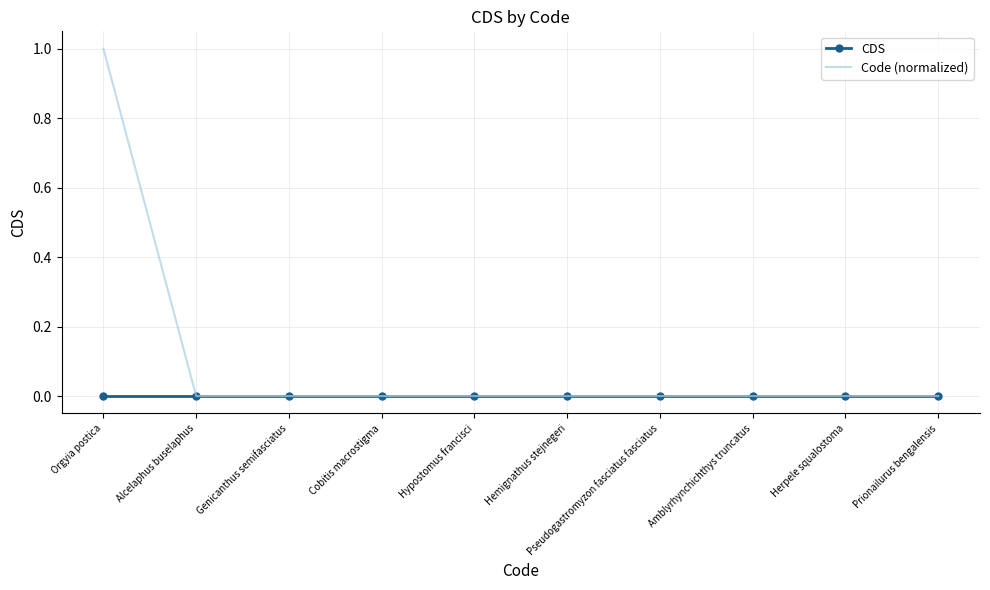

Is it true that CDS equals 0 at Alcelaphus buselaphus?

True